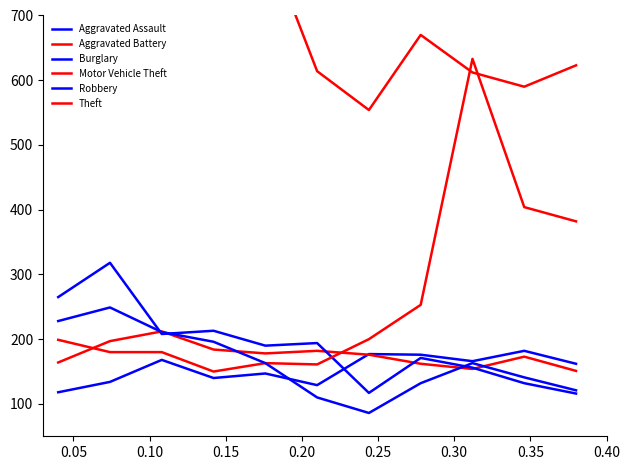

At how many categories does at least one series exceed 132?

11